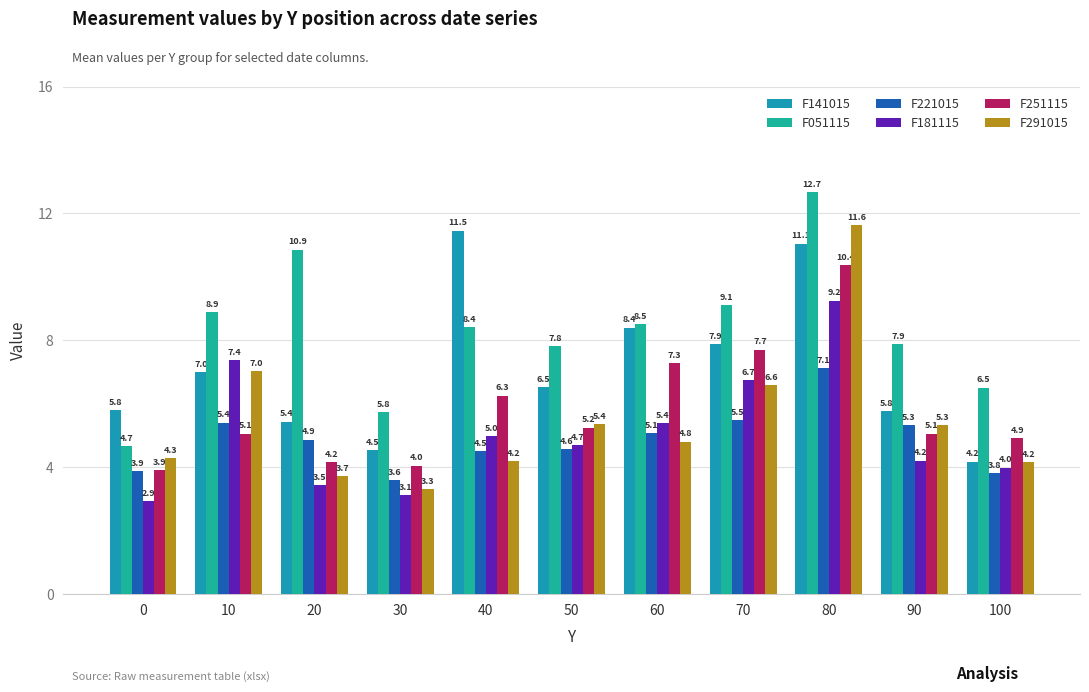

Rank the series by their maximum value, from lowest to highest.

F221015, F181115, F251115, F141015, F291015, F051115